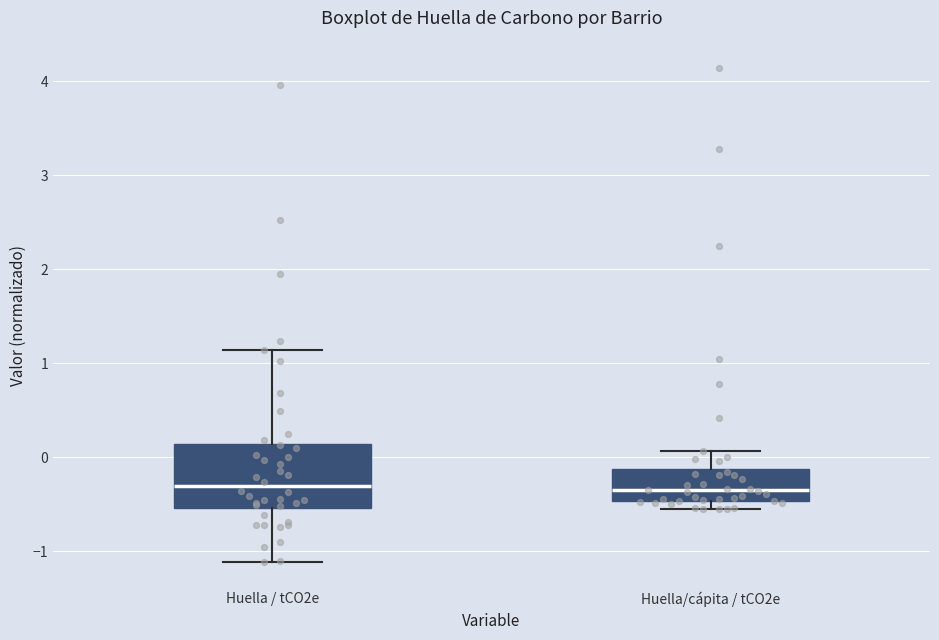

Which box is the tallest, from its lower edge to its upper edge?

Huella / tCO2e